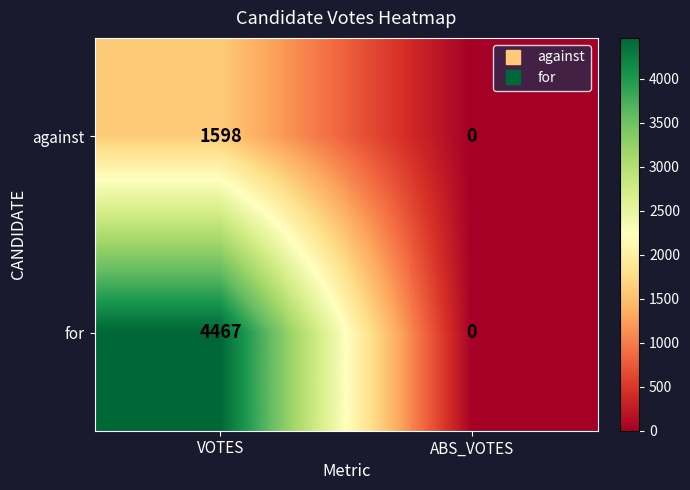

What is the difference between the against values at VOTES and ABS_VOTES?

1598